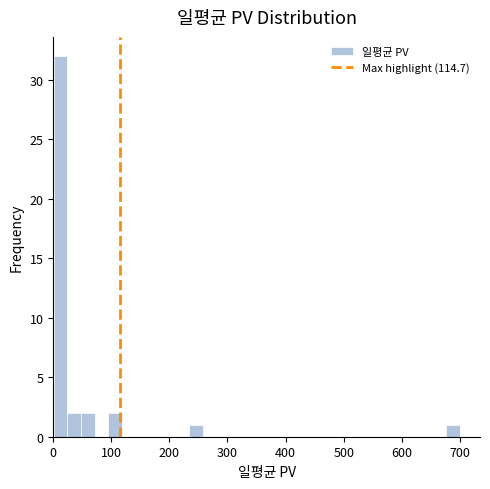

Read against the x-axis, roughly where is the centre of the tallest bar?

10